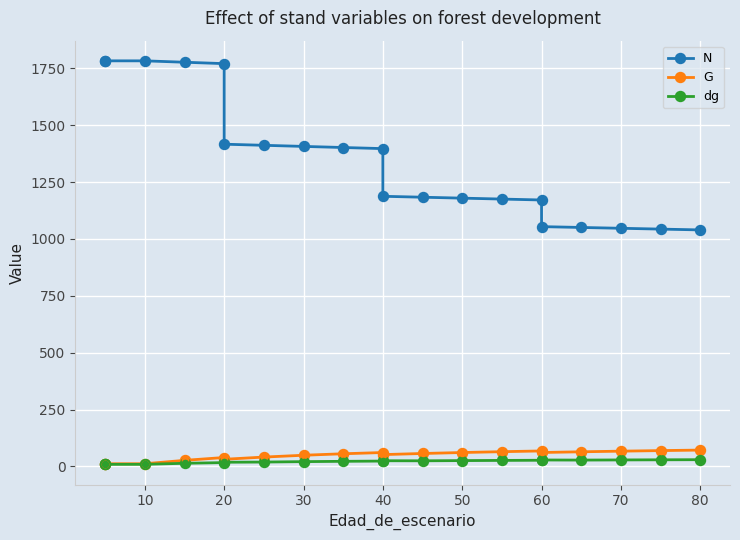

Which series contains the highest Y value?

N